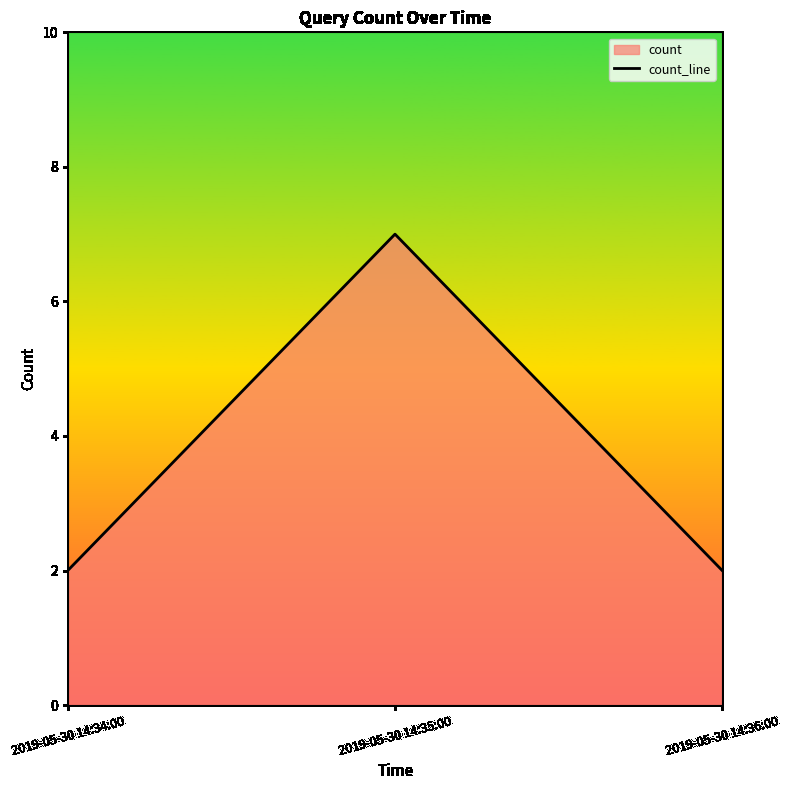

The value at 2019-05-30 14:34:00 is 3. True or false?

False